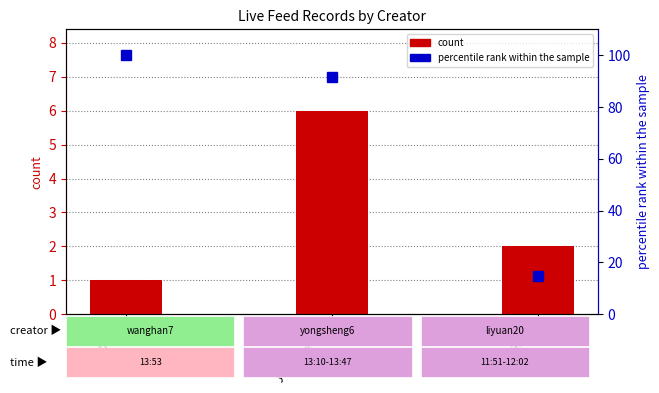

Where is percentile rank within the sample nearest to the value 57?

yongsheng6